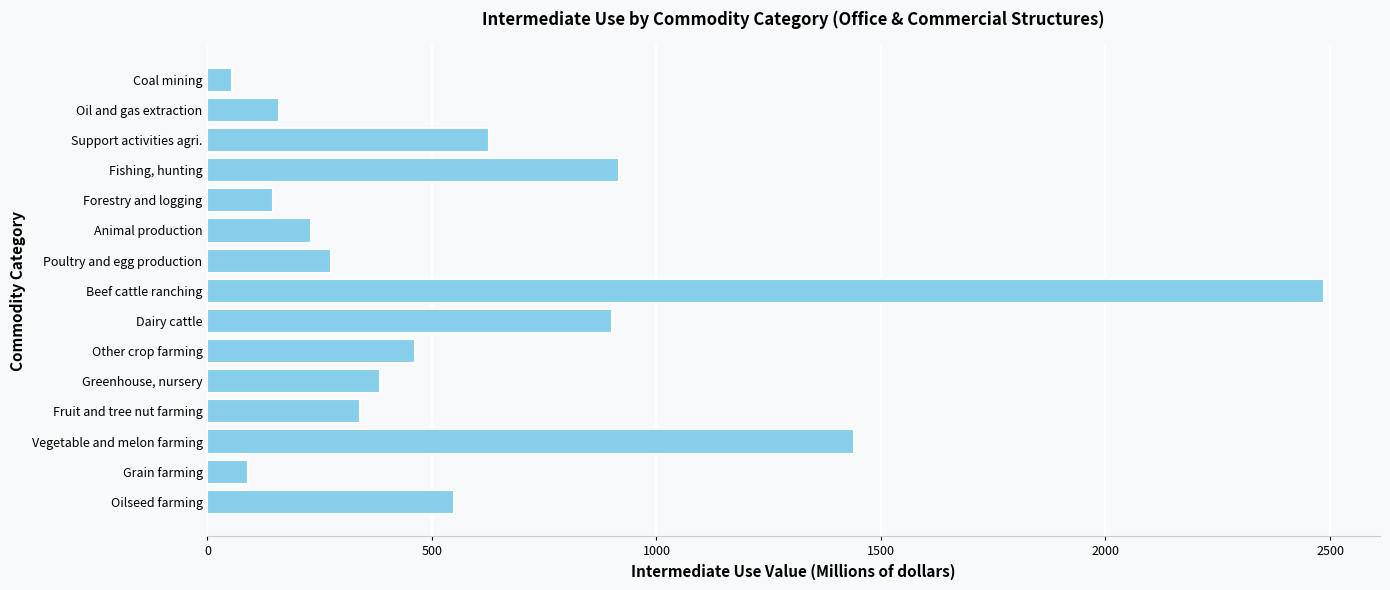

Reading bottom to top, extract all data points from this chart.

Oilseed farming=549	Grain farming=90	Vegetable and melon farming=1441	Fruit and tree nut farming=339	Greenhouse, nursery=385	Other crop farming=463	Dairy cattle=901	Beef cattle ranching=2487	Poultry and egg production=276	Animal production=230	Forestry and logging=145	Fishing, hunting=916	Support activities agri.=626	Oil and gas extraction=159	Coal mining=55